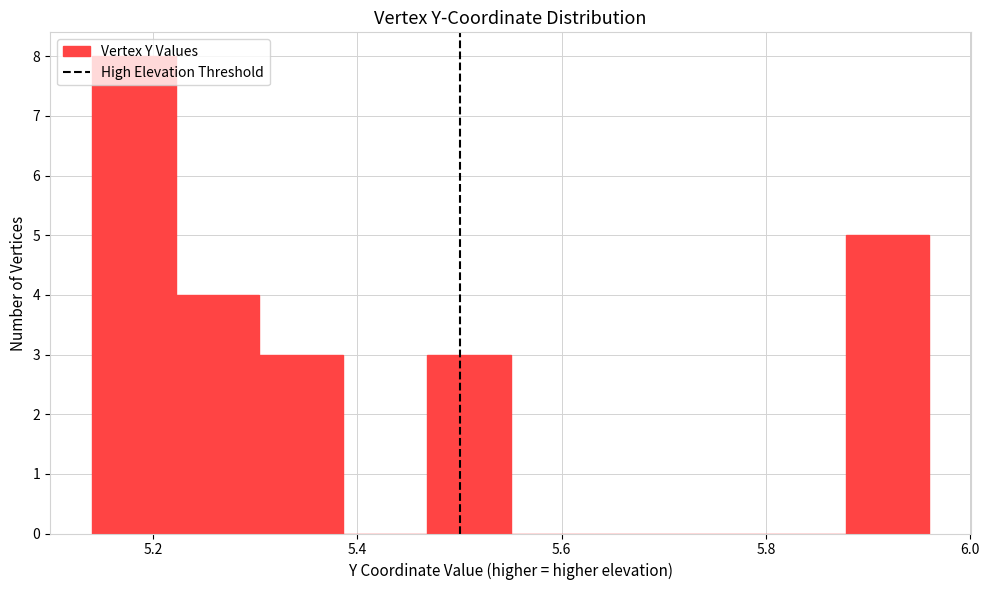

Over which range of the x-axis is the bar tallest?

5.140 to 5.222